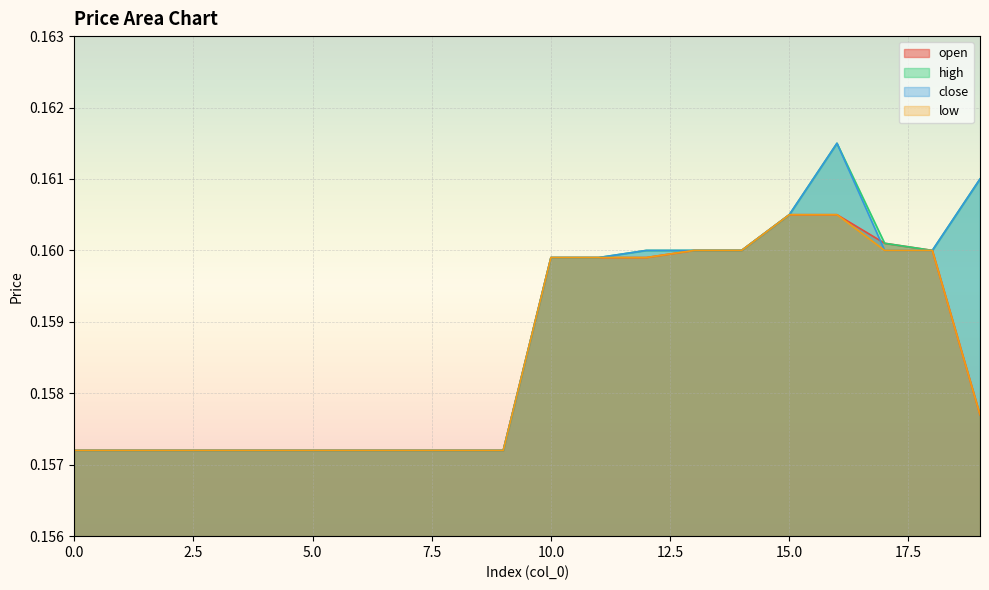

The open series shows 0.2 at 7. True or false?

True